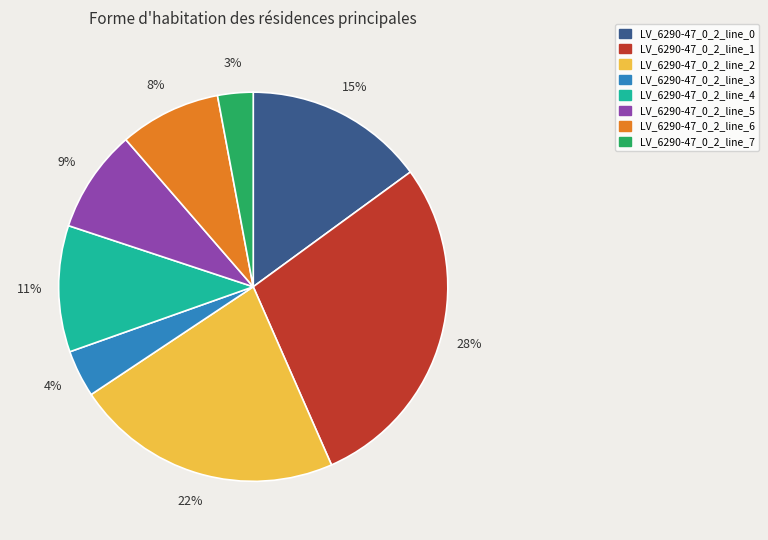

Combined, do LV_6290-47_0_2_line_4 and LV_6290-47_0_2_line_3 account for over 50%?

No